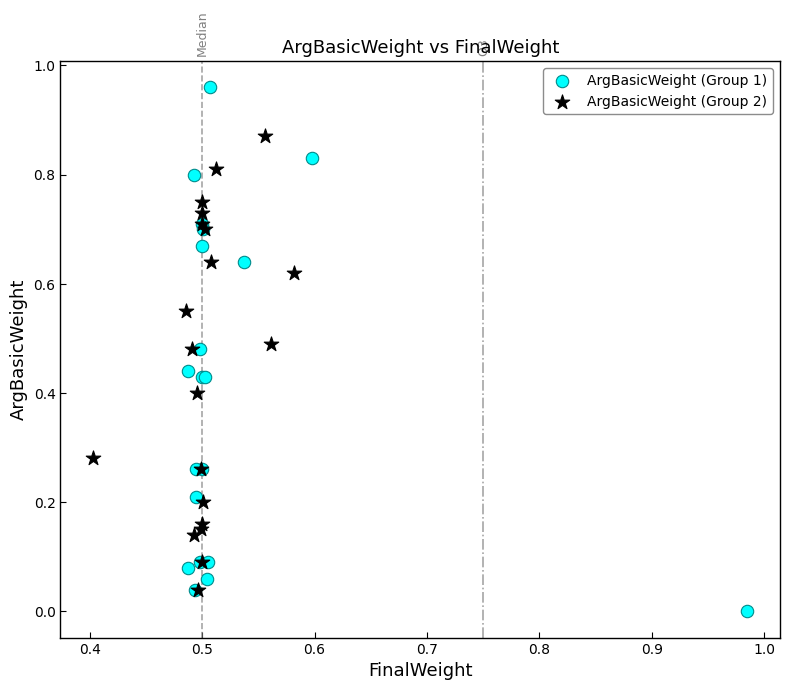

Which series has the widest spread of Y values?

ArgBasicWeight (Group 1)